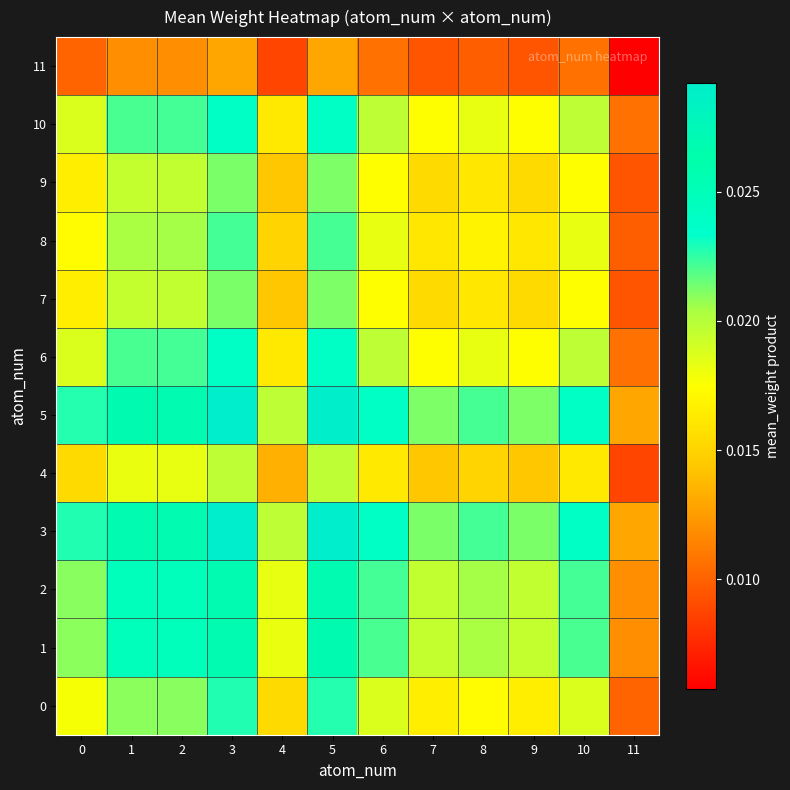

At which category does the chart reach its peak across all series?

3